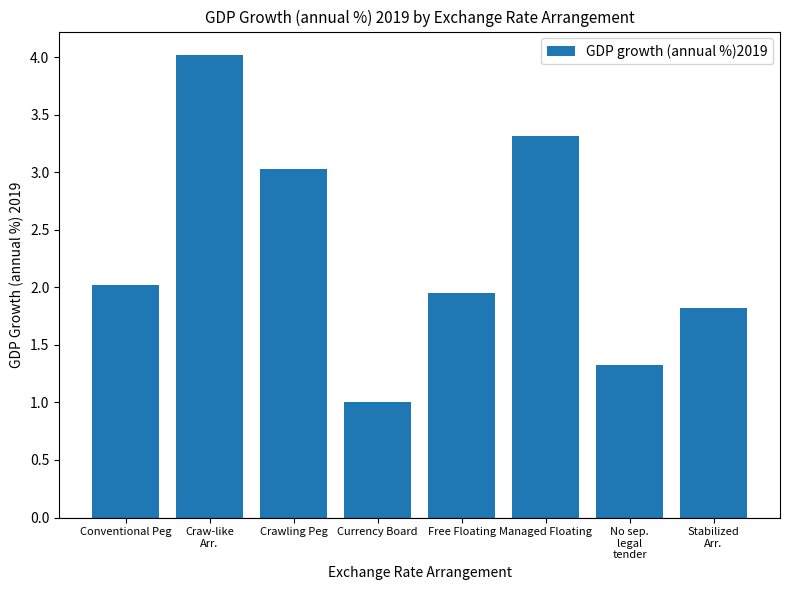

Between Craw-like
Arr. and Managed Floating, which is larger?

Craw-like
Arr.